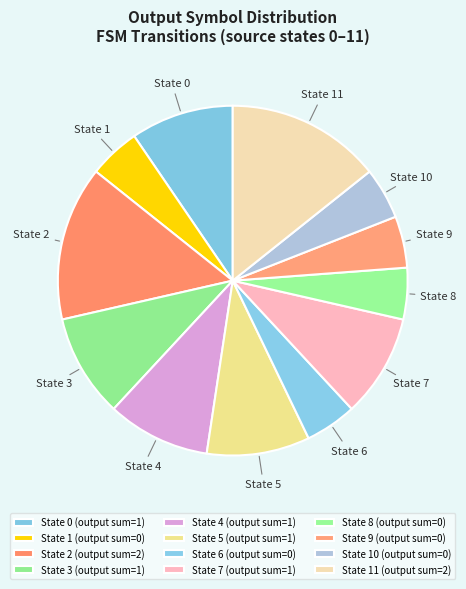

How many slices are in this pie chart?

12